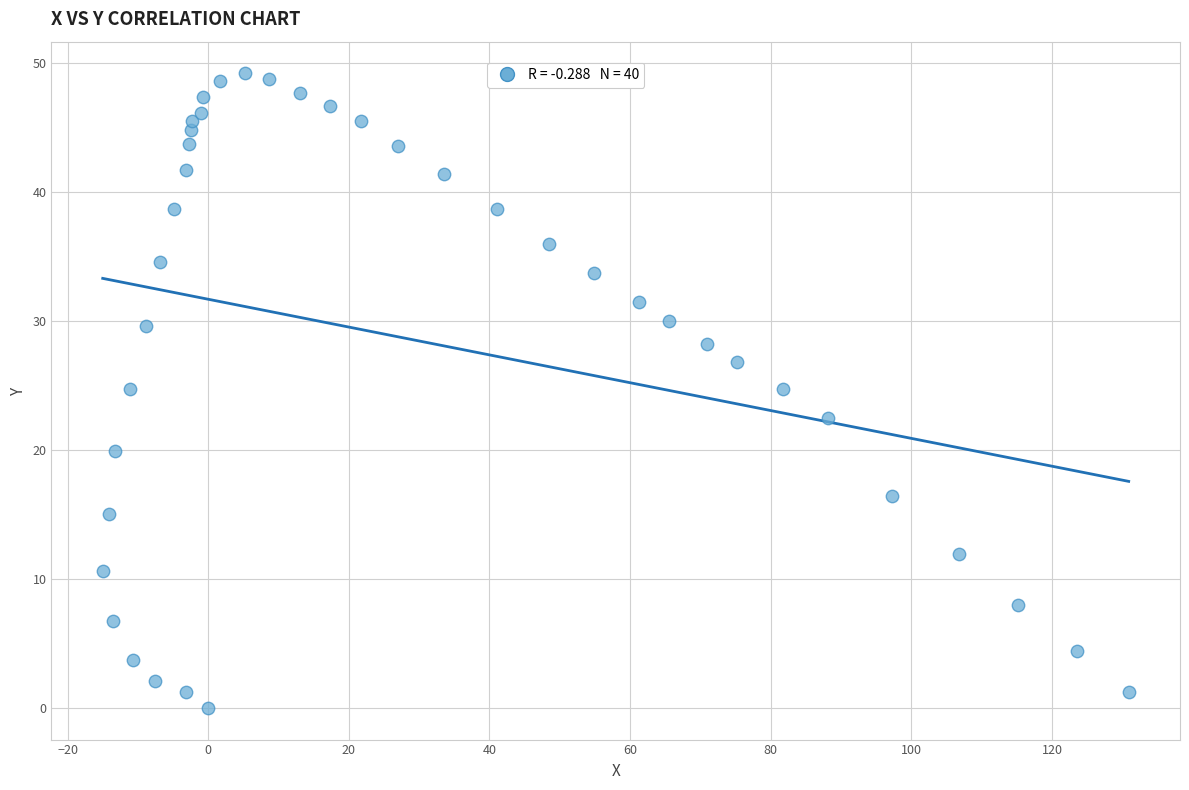

What is the range of X values (max minus min)?

145.9